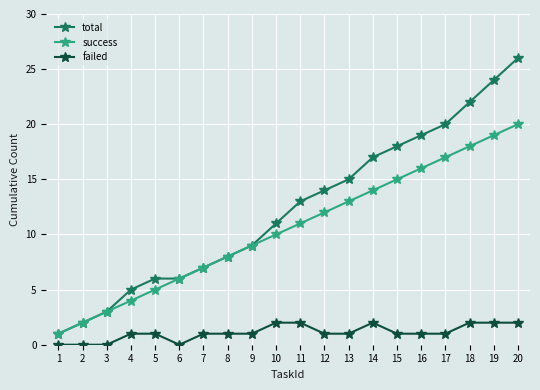

True or false: total has more than 2 points higher than both neighbors.

False